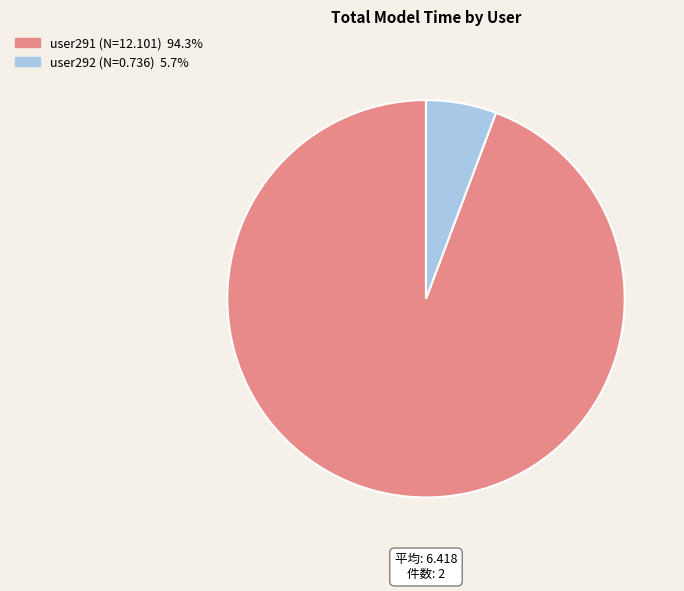

Rank the categories by value from highest to lowest.

user291, user292